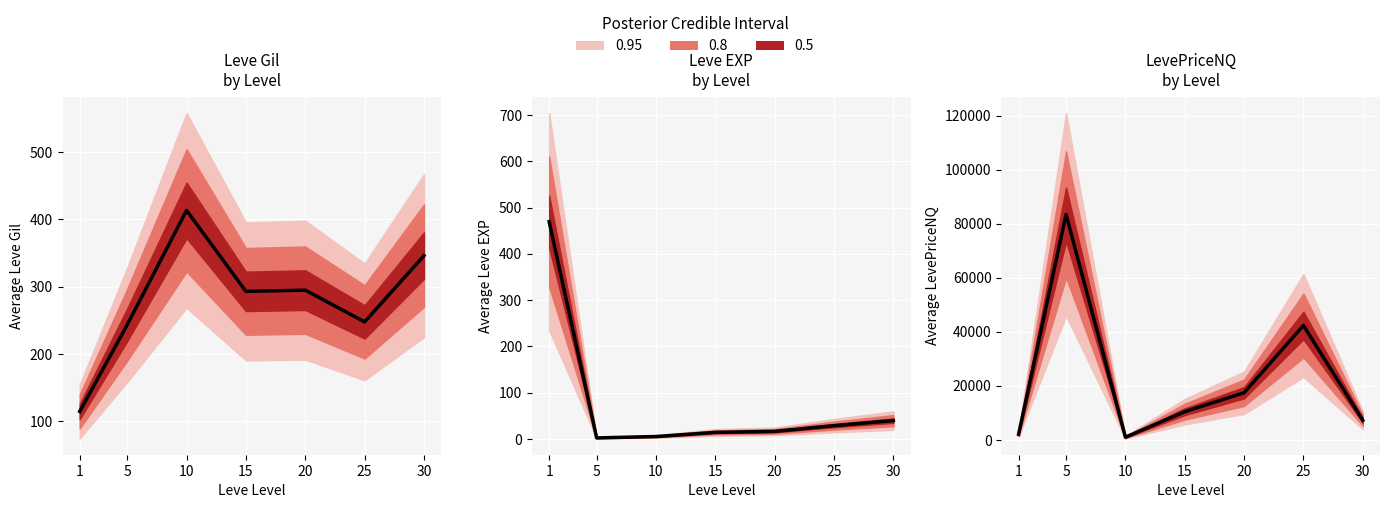

Reading right to left, extract all data points from this chart.

Leve Gil: 346.0	247.7	294.8	293.0	413.3	243.3	114.7
Leve EXP: 39.8	28.8	16.5	14.3	5.3	2.3	469.5
LevePriceNQ: 7280.8	42353.8	17480.2	10468.6	1025.9	83422.6	2093.7